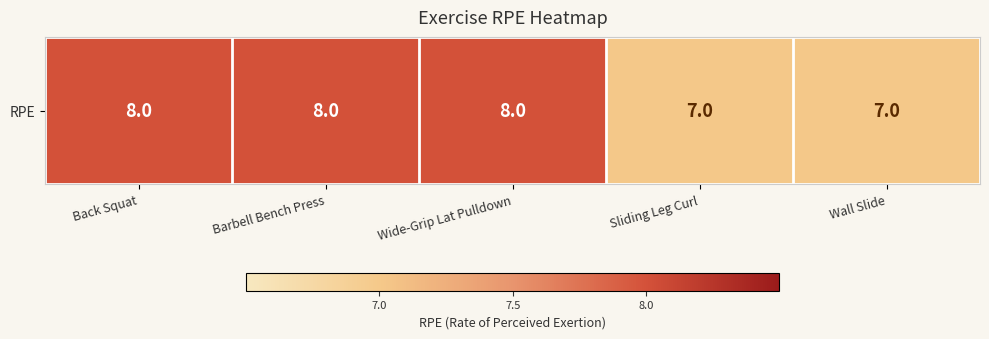

What is the ratio of the value at Wall Slide to the value at Back Squat?

0.9